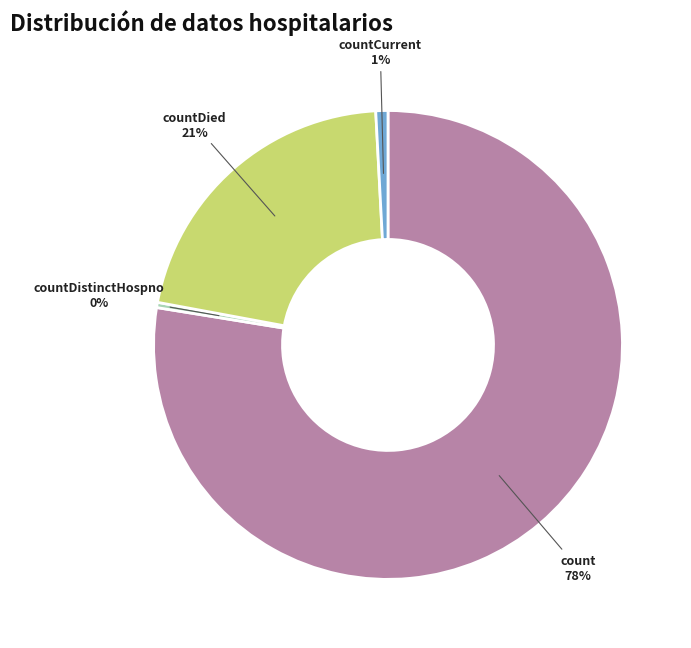

To the nearest percent, what is the average slice percentage?

25%